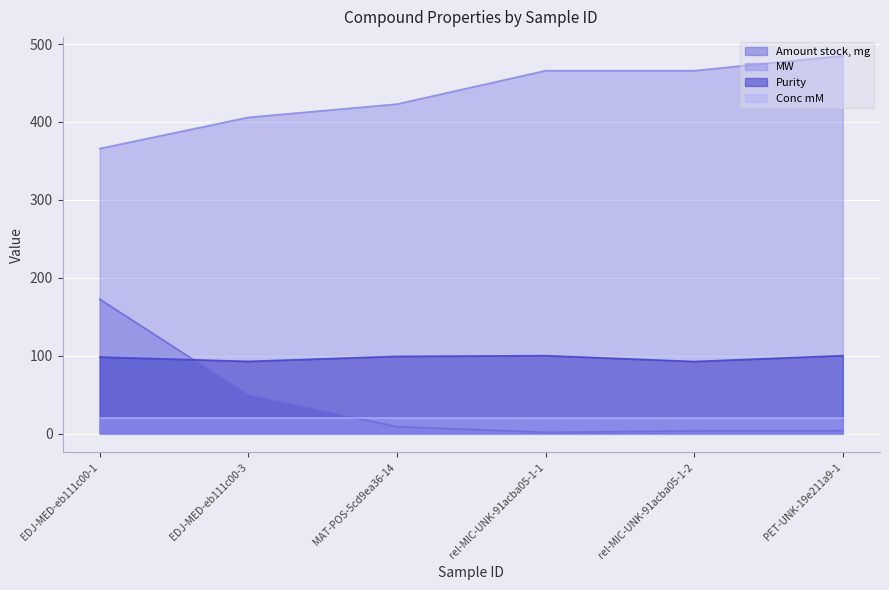

What is the value of the Purity point at the 2nd from the left?

92.7